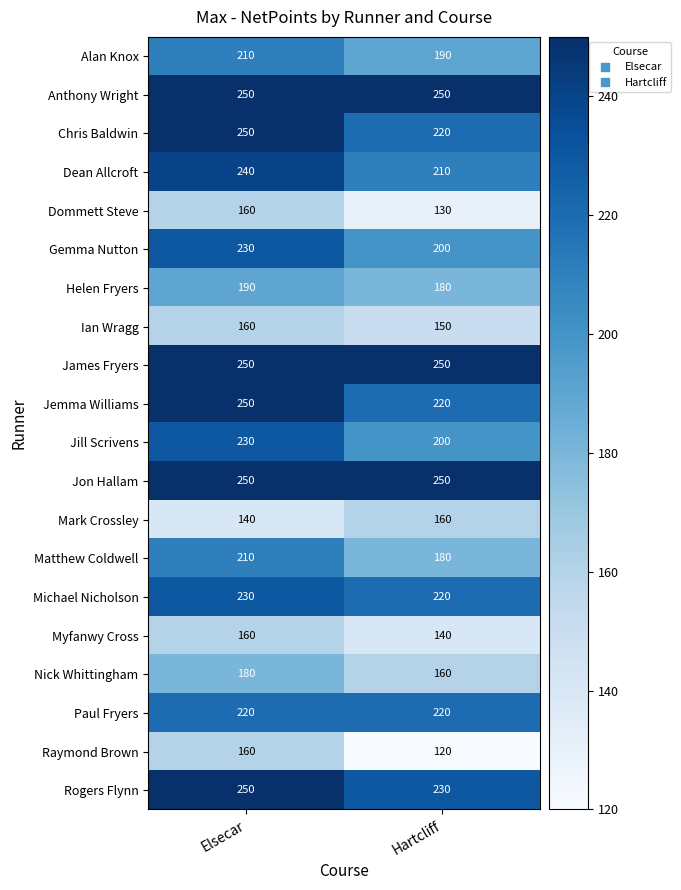

At how many categories does at least one series exceed 226?

2